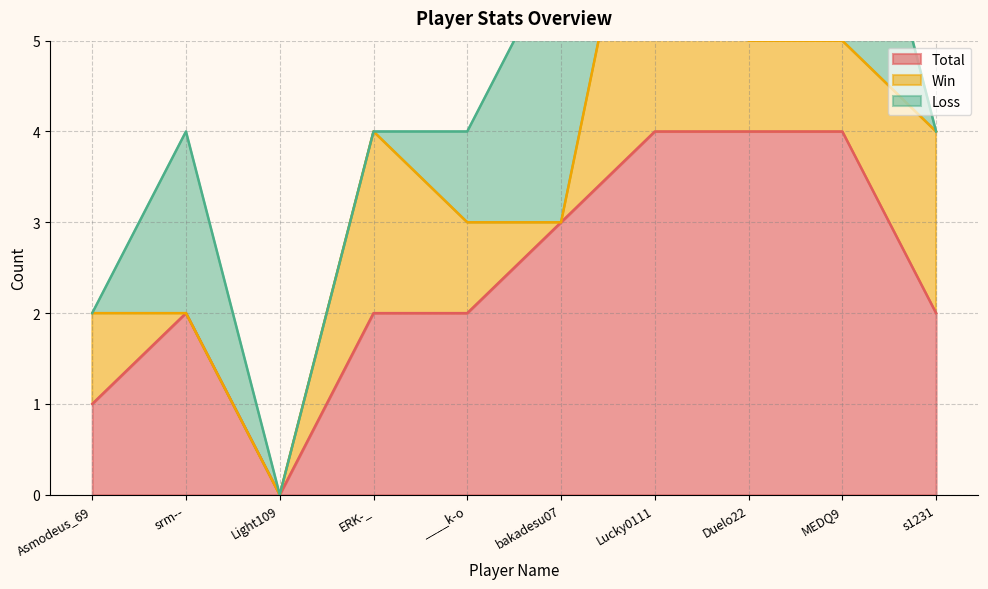

What is the label of the 3rd point from the right?

Duelo22